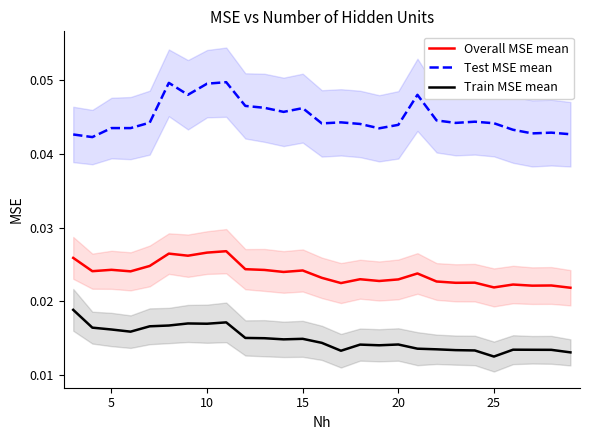

Count the Test MSE mean values in the range 0 to 1.

27